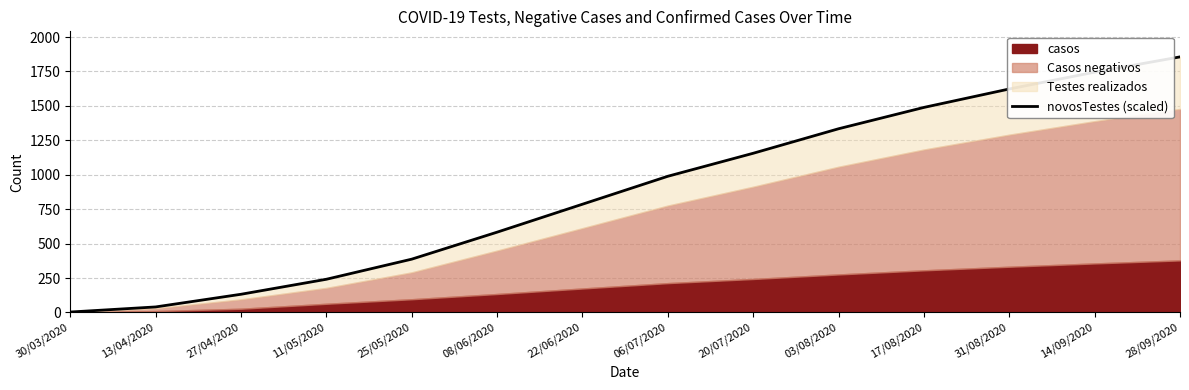

What is the sum of all values?

12364